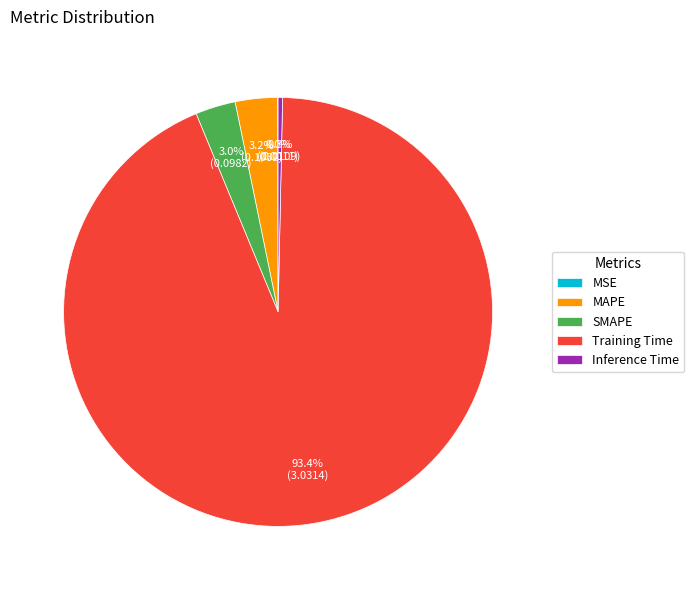

Between MAPE and Training Time, which is larger?

Training Time